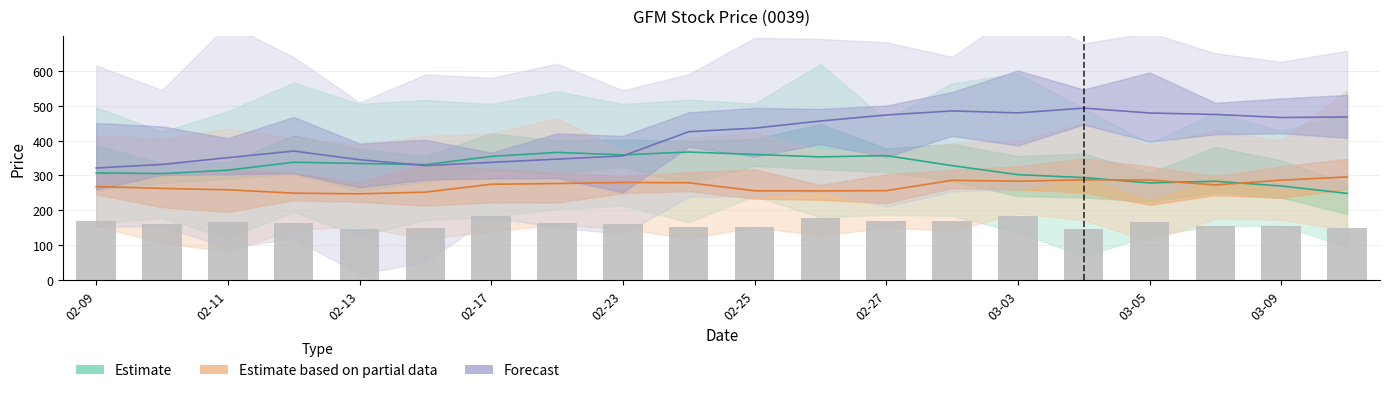

How many values in the Estimate based on partial data series exceed 274?

10